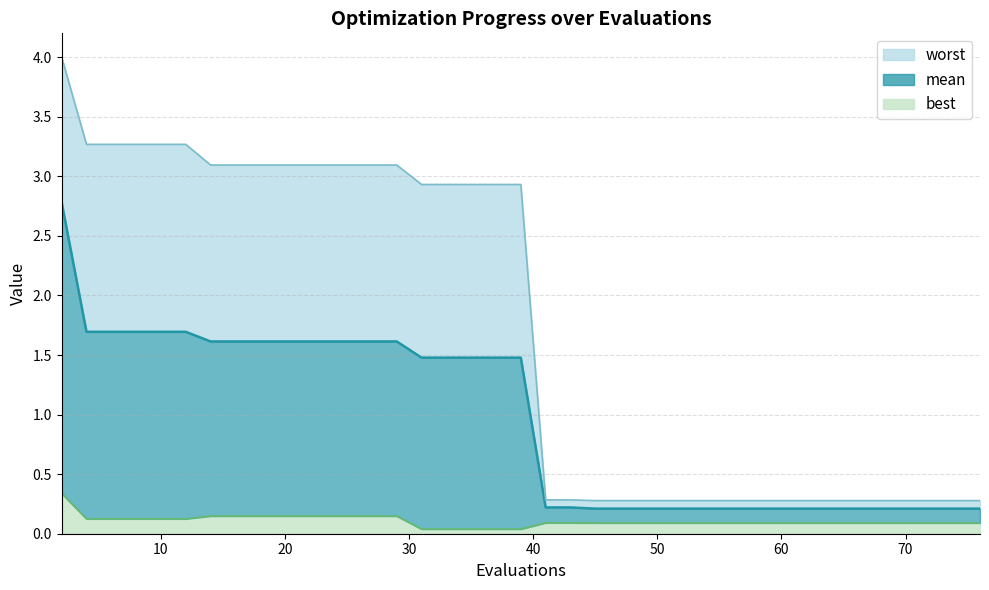

At which category is the sum across all series the highest?

2